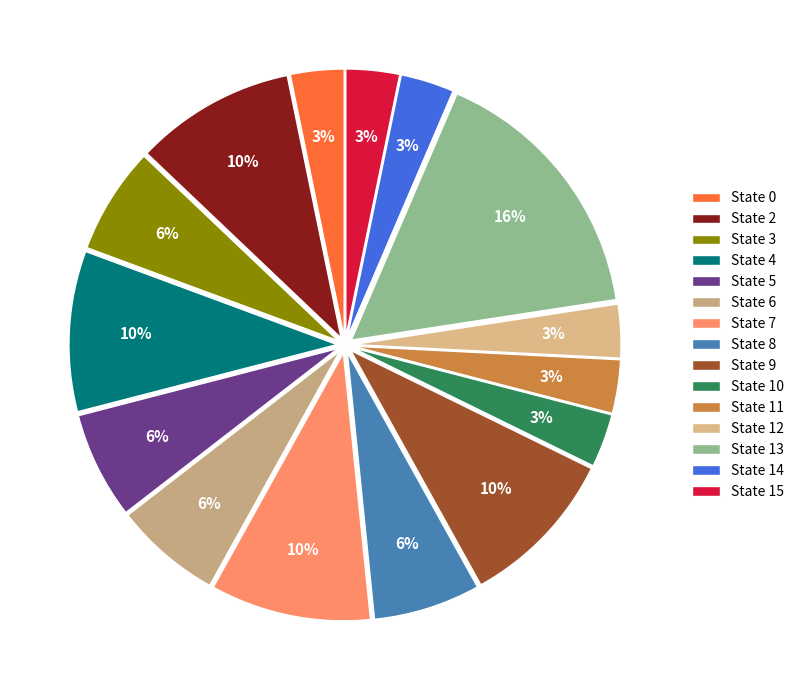

Does State 4 represent more than half of the total?

No